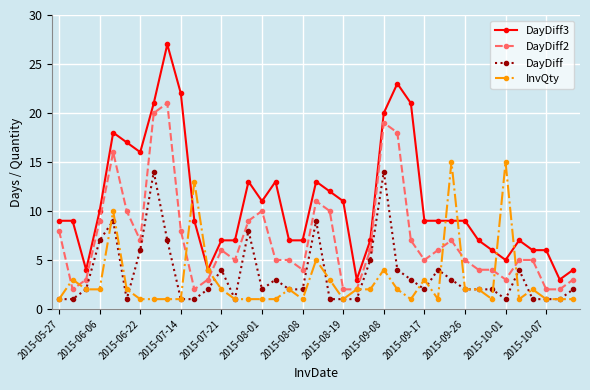

Is this an area chart (filled region under the line)?

No